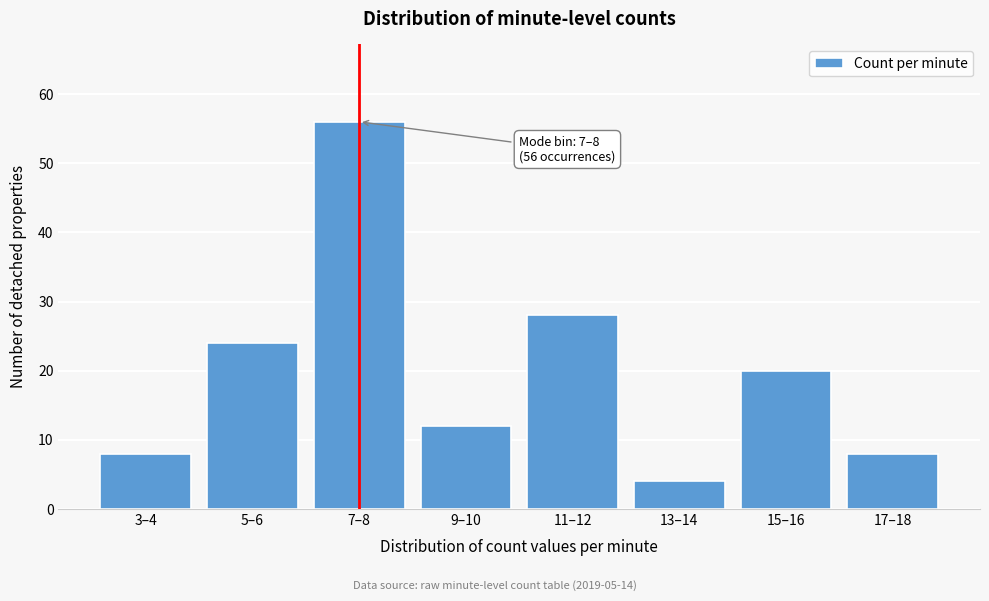

Reading left to right, extract all data points from this chart.

3–4=8	5–6=24	7–8=56	9–10=12	11–12=28	13–14=4	15–16=20	17–18=8